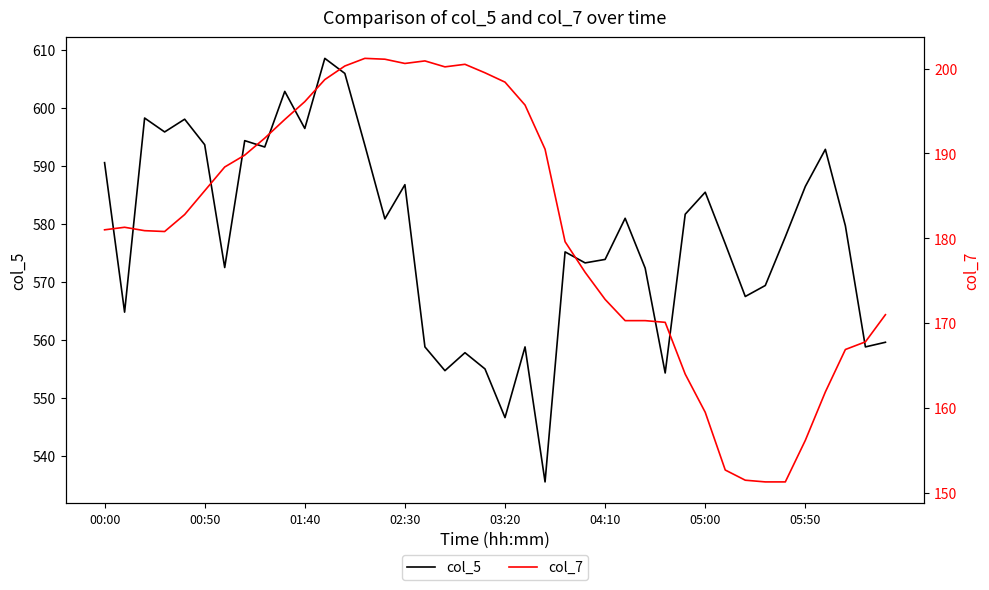

Count the number of data series in this chart.

2